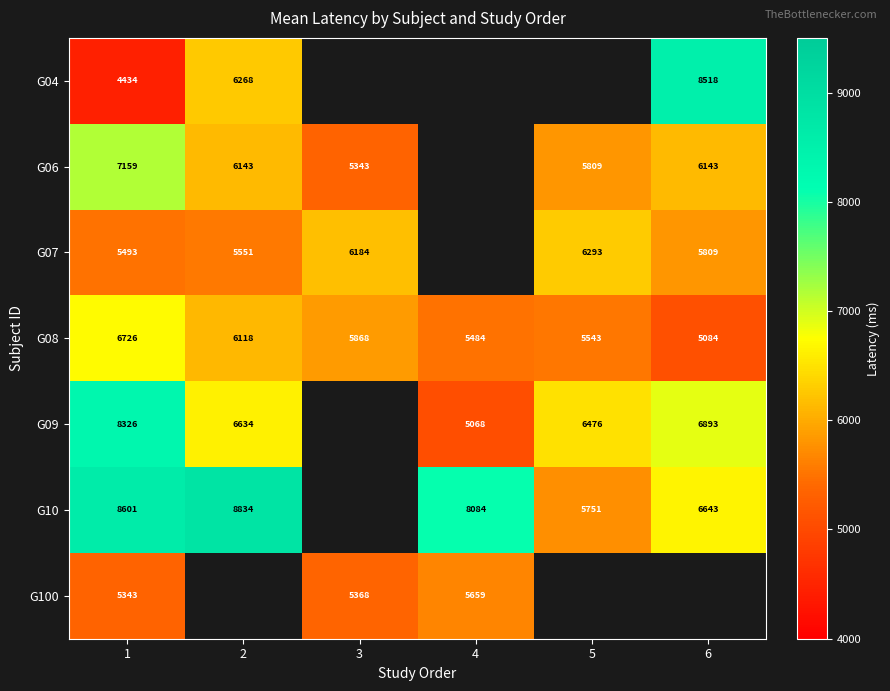

Which series has the widest spread of values?

G04